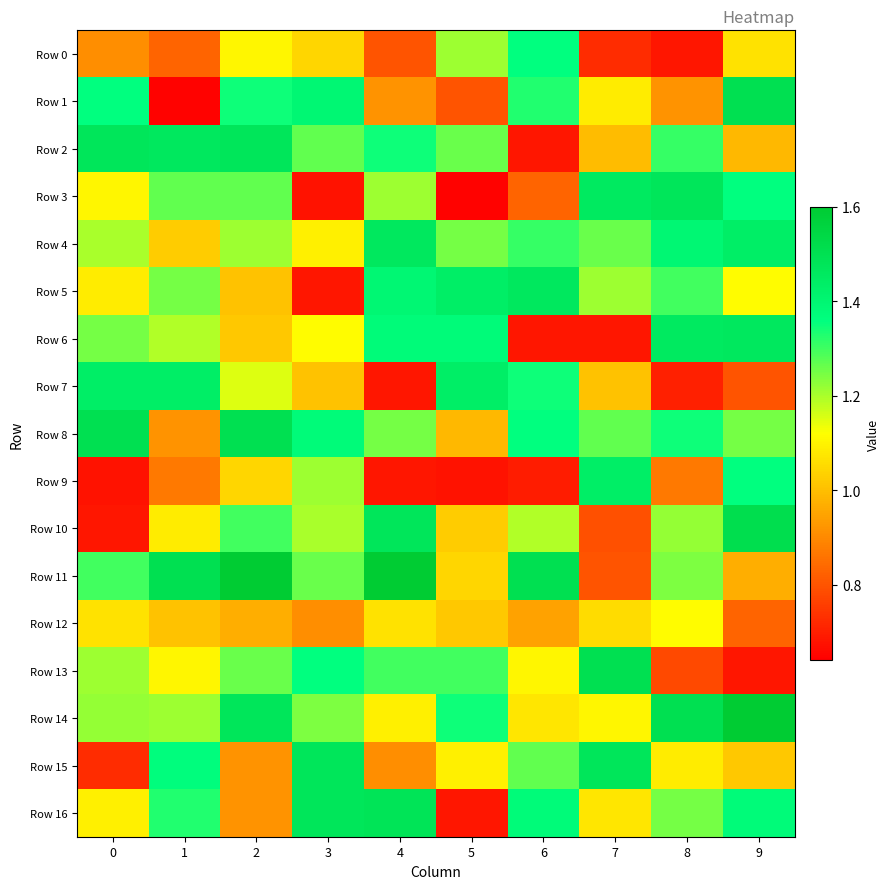

Reading left to right, what are all the values shown in this chart?

Row 0: 0=0.9	1=0.8	2=1.1	3=1.0	4=0.8	5=1.2	6=1.4	7=0.7	8=0.7	9=1.1
Row 1: 0=1.4	1=0.6	2=1.3	3=1.4	4=0.9	5=0.8	6=1.3	7=1.1	8=0.9	9=1.5
Row 2: 0=1.5	1=1.5	2=1.5	3=1.3	4=1.3	5=1.3	6=0.7	7=1.0	8=1.3	9=1.0
Row 3: 0=1.1	1=1.3	2=1.3	3=0.7	4=1.2	5=0.6	6=0.8	7=1.5	8=1.5	9=1.4
Row 4: 0=1.2	1=1.0	2=1.2	3=1.1	4=1.5	5=1.2	6=1.3	7=1.3	8=1.4	9=1.4
Row 5: 0=1.1	1=1.2	2=1.0	3=0.7	4=1.4	5=1.4	6=1.5	7=1.2	8=1.3	9=1.1
Row 6: 0=1.2	1=1.2	2=1.0	3=1.1	4=1.4	5=1.4	6=0.7	7=0.7	8=1.5	9=1.5
Row 7: 0=1.4	1=1.4	2=1.2	3=1.0	4=0.7	5=1.4	6=1.3	7=1.0	8=0.7	9=0.8
Row 8: 0=1.5	1=0.9	2=1.5	3=1.4	4=1.2	5=1.0	6=1.4	7=1.3	8=1.3	9=1.2
Row 9: 0=0.7	1=0.9	2=1.0	3=1.2	4=0.7	5=0.7	6=0.7	7=1.4	8=0.9	9=1.4
Row 10: 0=0.7	1=1.1	2=1.3	3=1.2	4=1.5	5=1.0	6=1.2	7=0.8	8=1.2	9=1.5
Row 11: 0=1.3	1=1.5	2=1.6	3=1.3	4=1.6	5=1.0	6=1.5	7=0.8	8=1.2	9=1.0
Row 12: 0=1.1	1=1.0	2=1.0	3=0.9	4=1.1	5=1.0	6=0.9	7=1.1	8=1.1	9=0.8
Row 13: 0=1.2	1=1.1	2=1.3	3=1.4	4=1.3	5=1.3	6=1.1	7=1.5	8=0.8	9=0.7
Row 14: 0=1.2	1=1.2	2=1.5	3=1.2	4=1.1	5=1.3	6=1.1	7=1.1	8=1.5	9=1.6
Row 15: 0=0.7	1=1.4	2=0.9	3=1.5	4=0.9	5=1.1	6=1.3	7=1.5	8=1.1	9=1.0
Row 16: 0=1.1	1=1.3	2=0.9	3=1.5	4=1.5	5=0.7	6=1.4	7=1.1	8=1.2	9=1.4